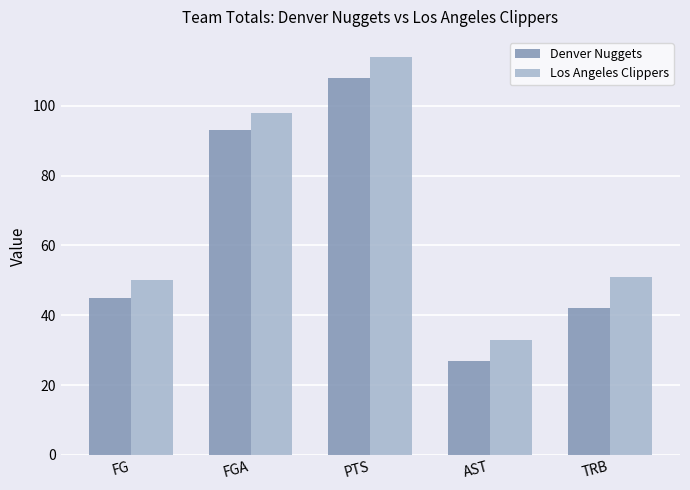

Is the value of Los Angeles Clippers at TRB greater than the value of Denver Nuggets at AST?

Yes